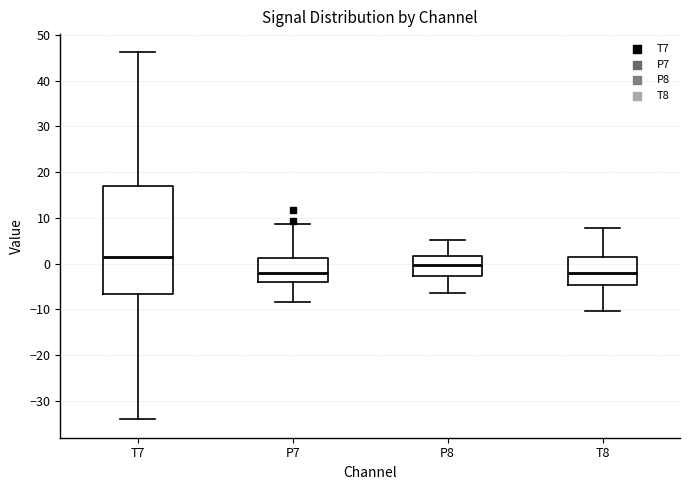

Comparing the boxes themselves (not the whiskers), which one is the tallest?

T7